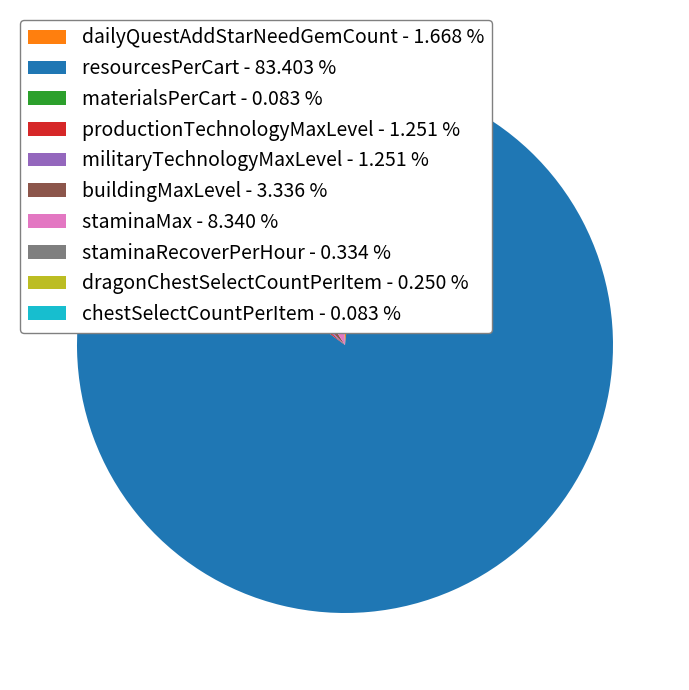

Is the sum of dailyQuestAddStarNeedGemCount and staminaMax greater than half?

No